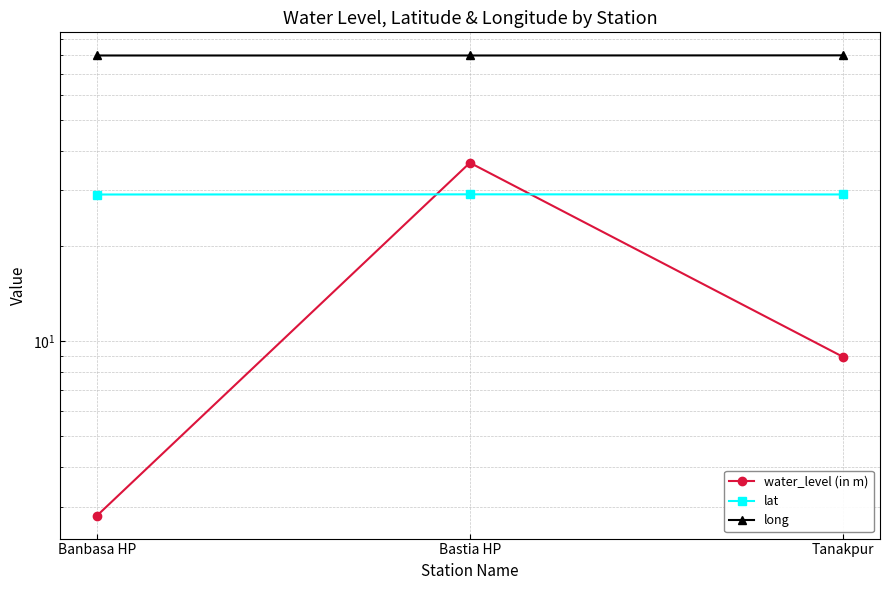

Does the chart display data point markers on the line(s)?

Yes